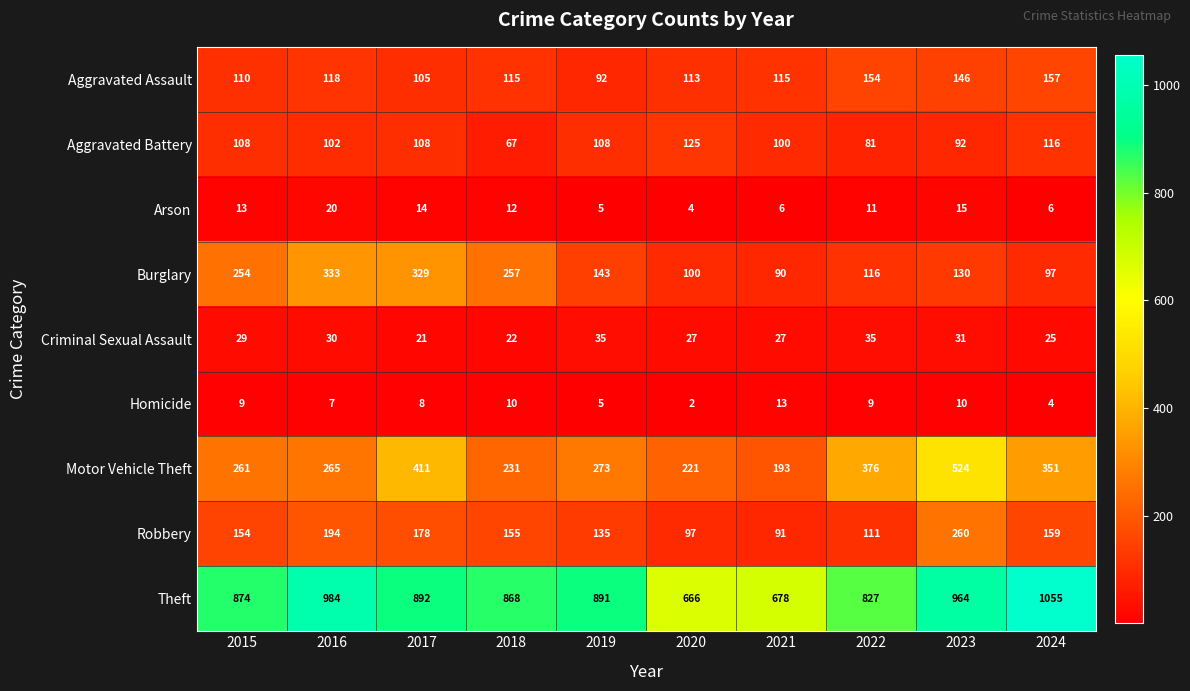

How many data points does each series have?

10